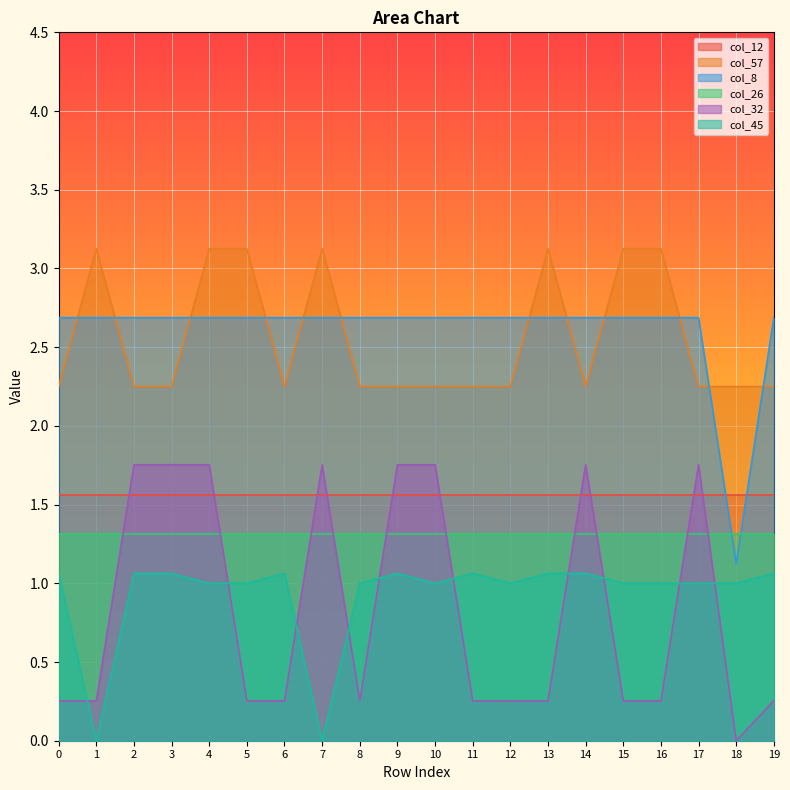

Is it true that col_45 equals 0.7 at 3?

False